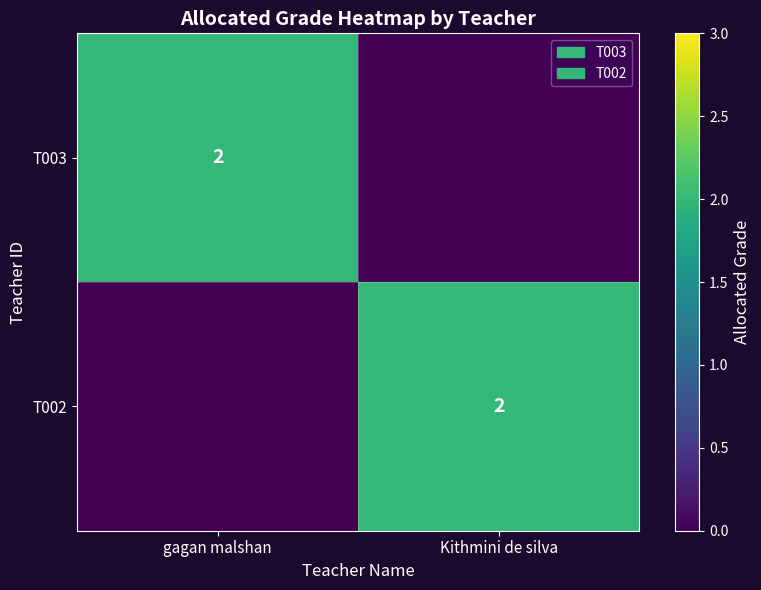

At which category is the sum across all series the highest?

gagan malshan